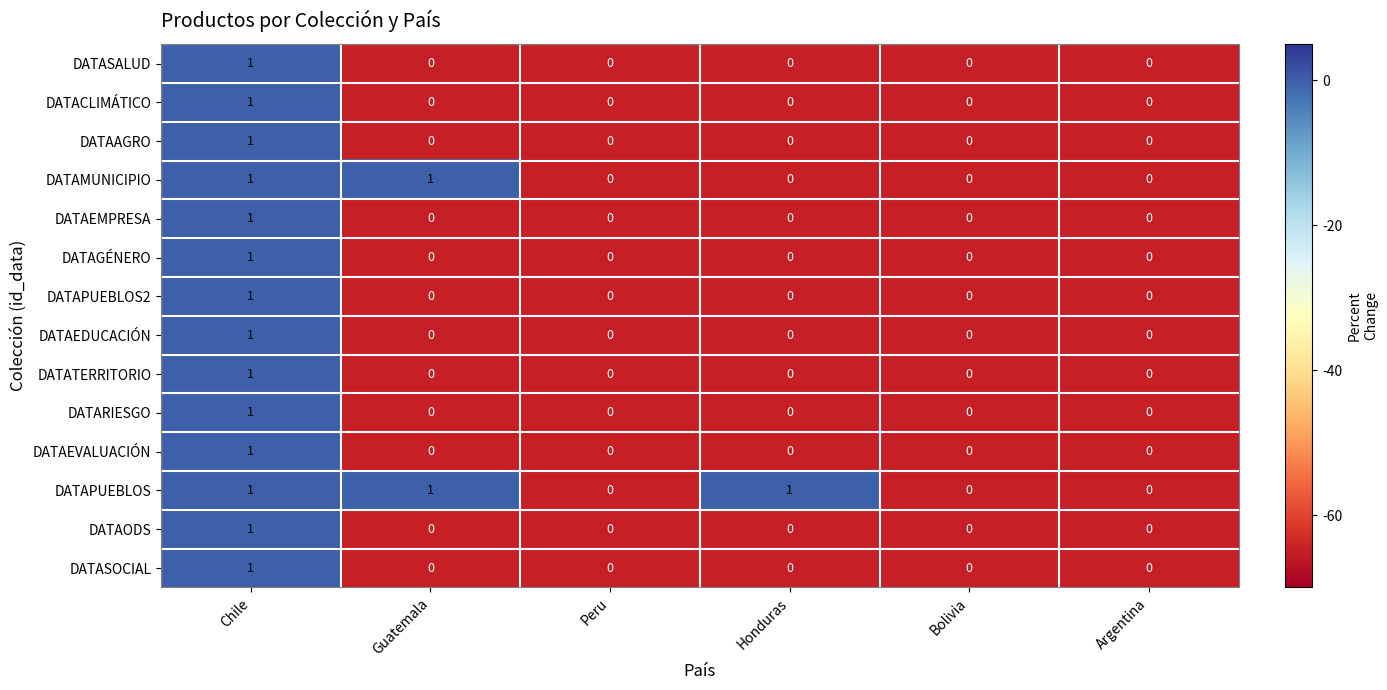

How many data points in DATAODS are above 0?

1